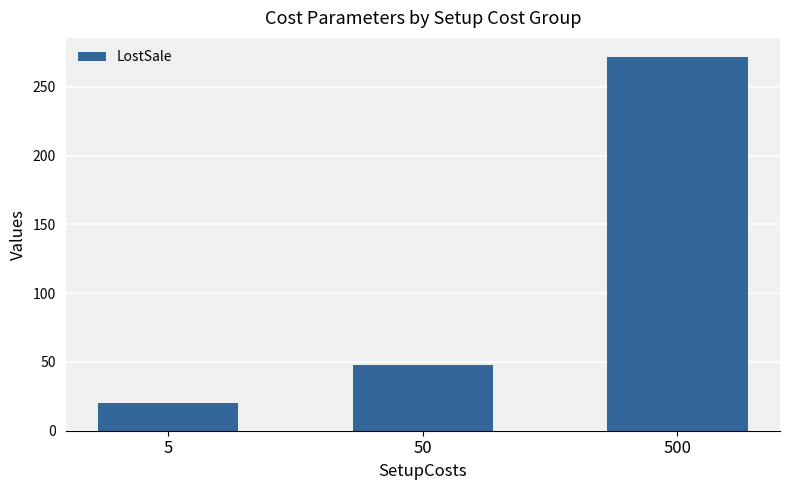

What is the maximum value shown in the chart?

272